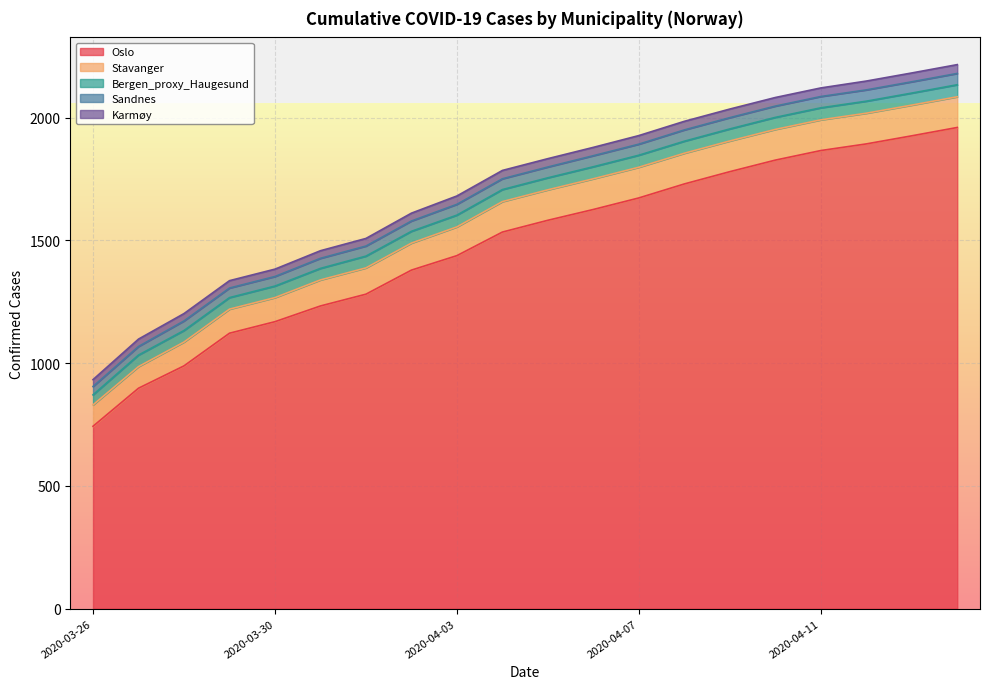

What is the sum of the Karmøy values at 2020-04-11 and 2020-04-04?

69